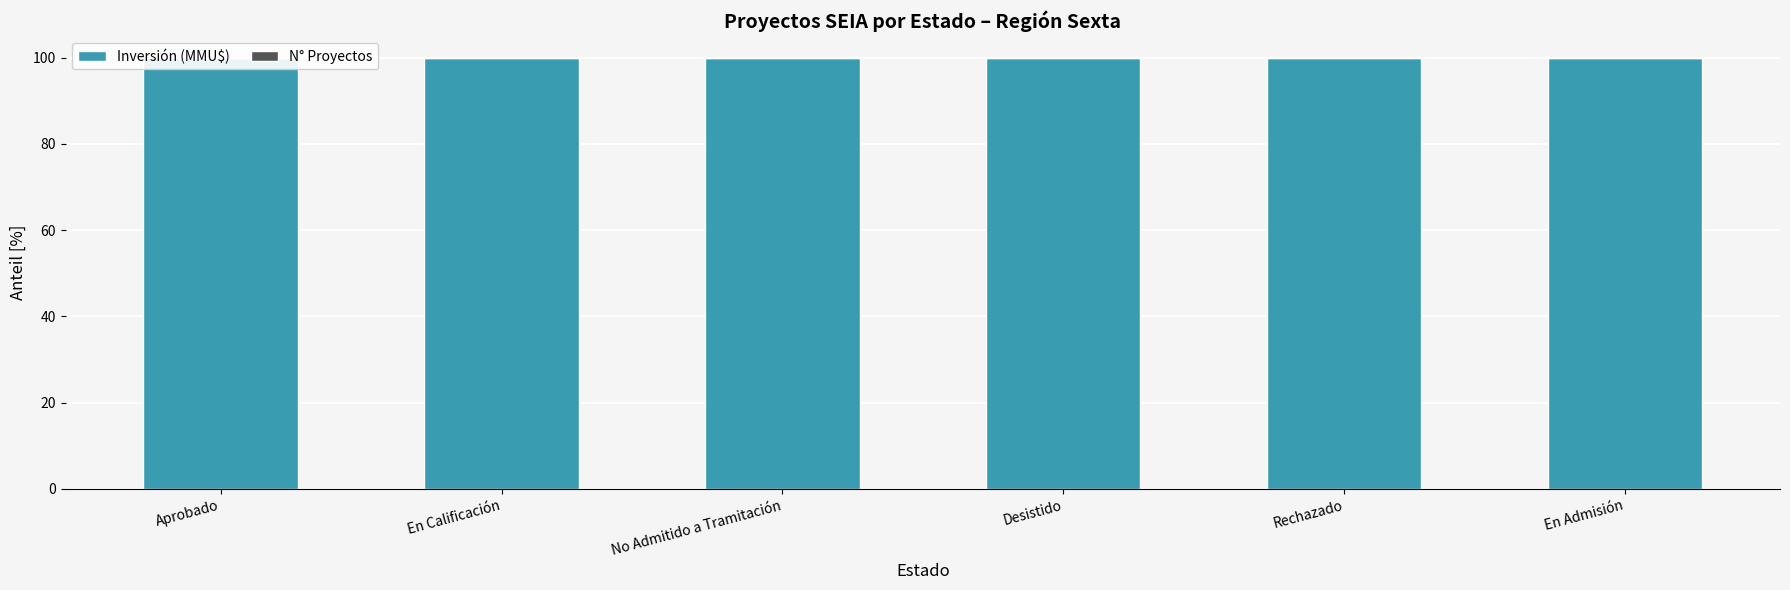

Which series changed the most between En Calificación and En Admisión?

Inversión (MMU$)